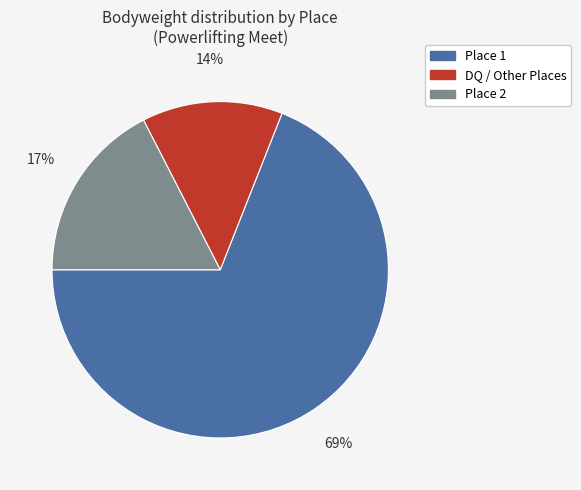

To the nearest percent, what is the difference between the largest and smallest slice percentages?

55%